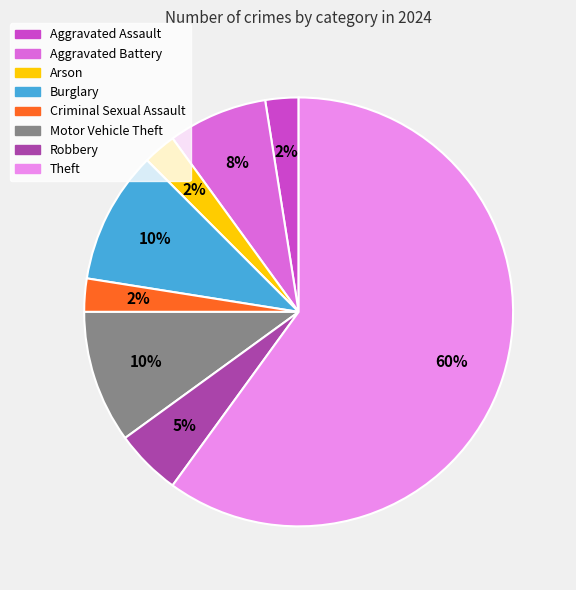

What percentage is the Burglary slice, to the nearest percent?

10%